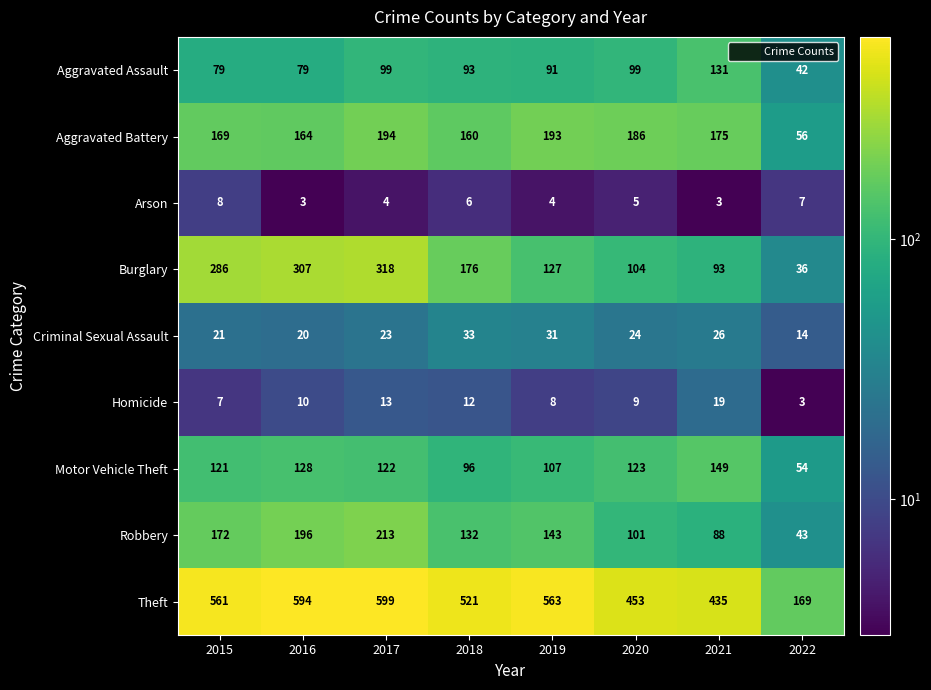

At which category is the sum across all series the highest?

2017